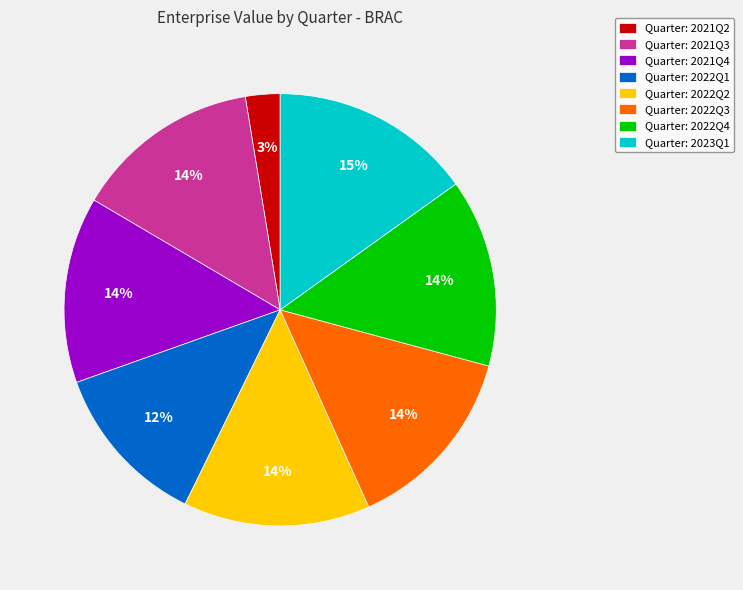

Which has a higher value, Quarter: 2022Q3 or Quarter: 2021Q2?

Quarter: 2022Q3